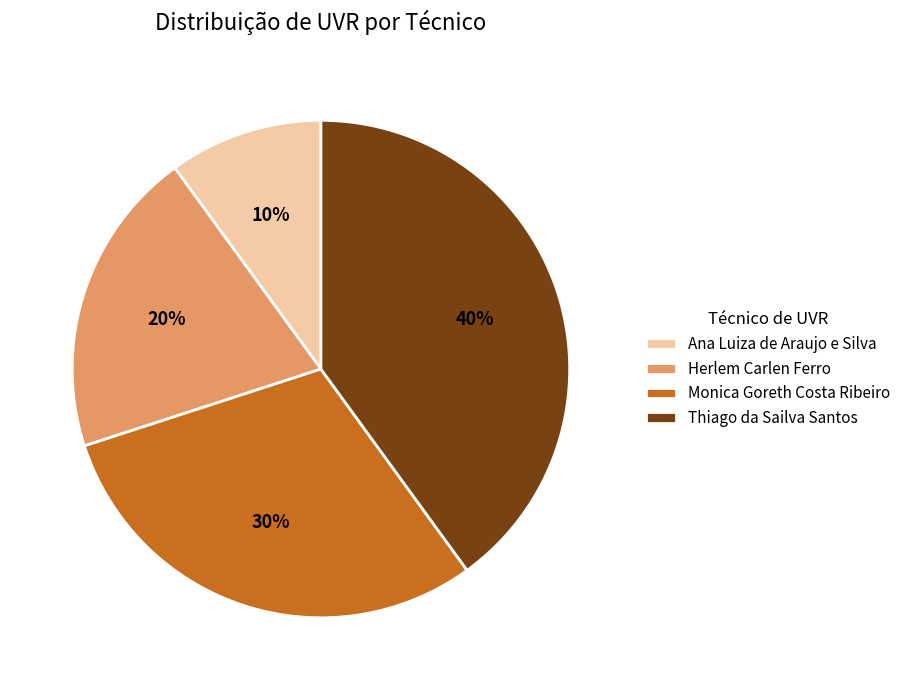

Which slice is the smallest?

Ana Luiza de Araujo e Silva